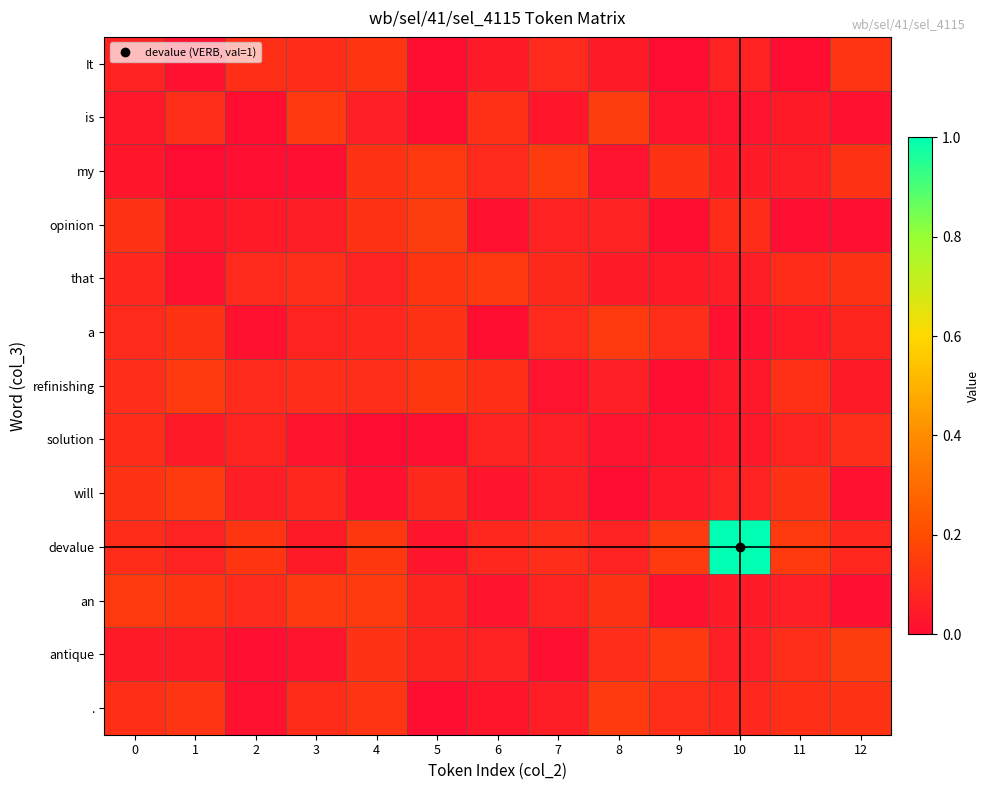

Which series has the largest total across all categories?

row_9